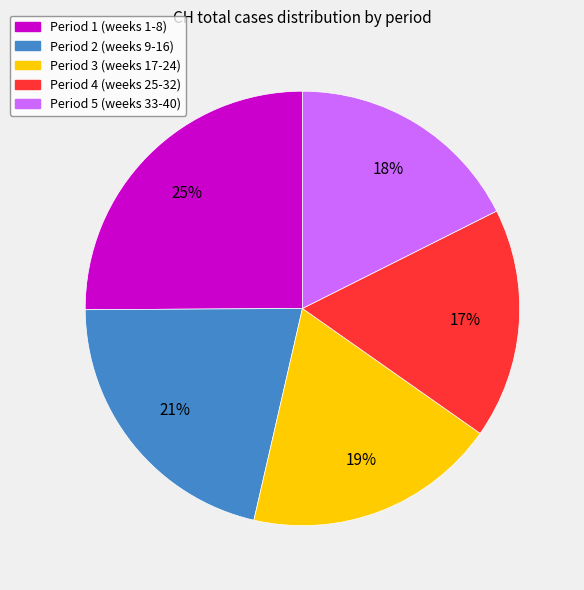

How many slices are in this pie chart?

5